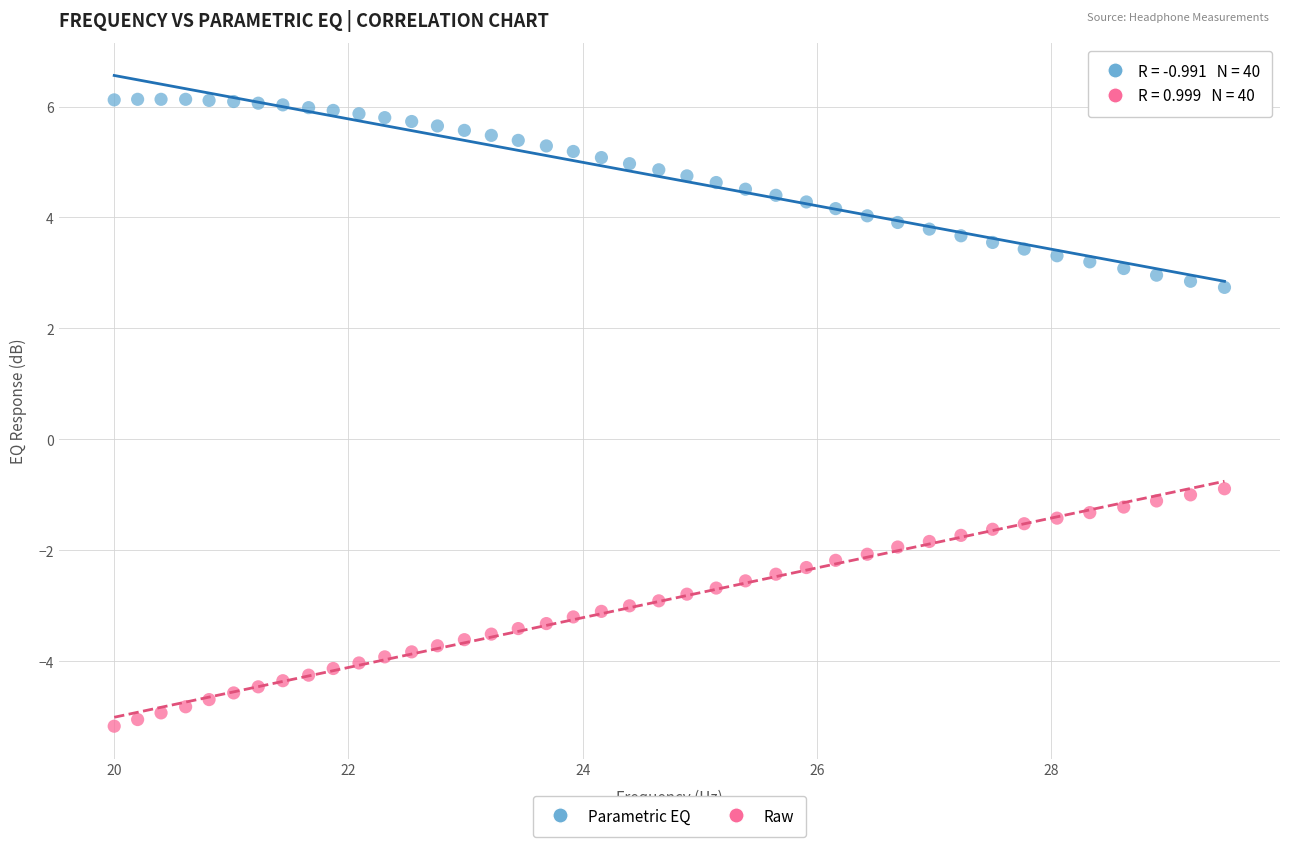

Which series contains the highest Y value?

Parametric EQ